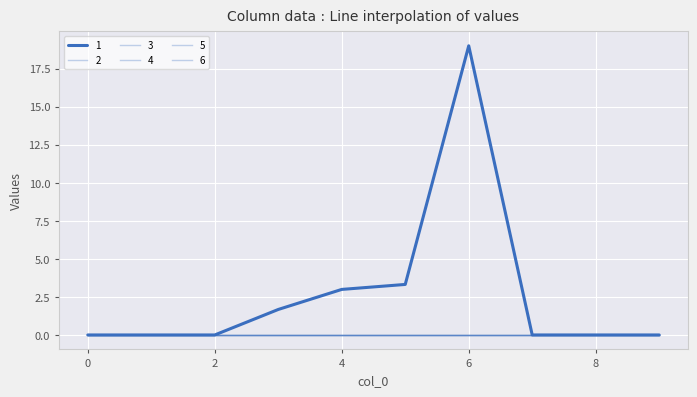

Reading left to right, transcribe all the data shown in this chart.

1: 0=0.0	1=0.0	2=0.0	3=1.7	4=3.0	5=3.3	6=19.0	7=0.0	8=0.0	9=0.0
2: 0=0.0	1=0.0	2=0.0	3=0.0	4=0.0	5=0.0	6=0.0	7=0.0	8=0.0	9=0.0
3: 0=0.0	1=0.0	2=0.0	3=0.0	4=0.0	5=0.0	6=0.0	7=0.0	8=0.0	9=0.0
4: 0=0.0	1=0.0	2=0.0	3=0.0	4=0.0	5=0.0	6=0.0	7=0.0	8=0.0	9=0.0
5: 0=0.0	1=0.0	2=0.0	3=0.0	4=0.0	5=0.0	6=0.0	7=0.0	8=0.0	9=0.0
6: 0=0.0	1=0.0	2=0.0	3=0.0	4=0.0	5=0.0	6=0.0	7=0.0	8=0.0	9=0.0